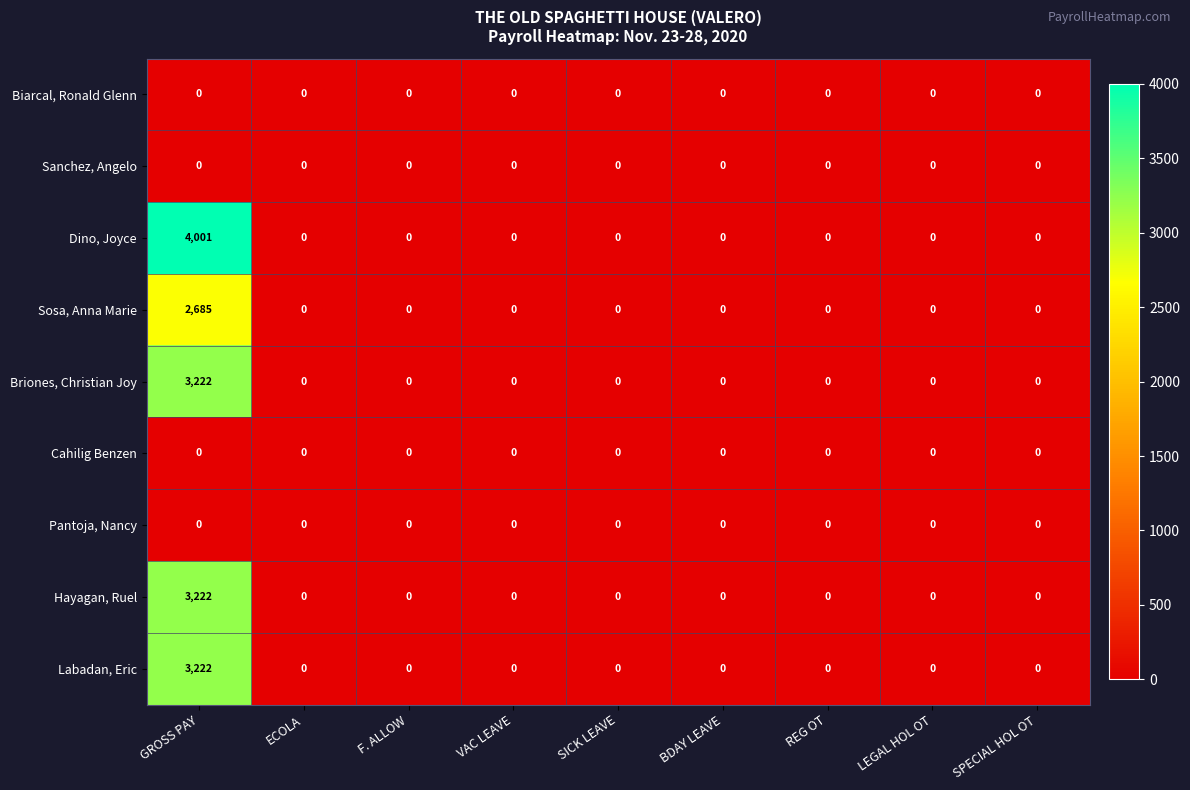

Which series has the largest range (max minus min)?

Dino, Joyce